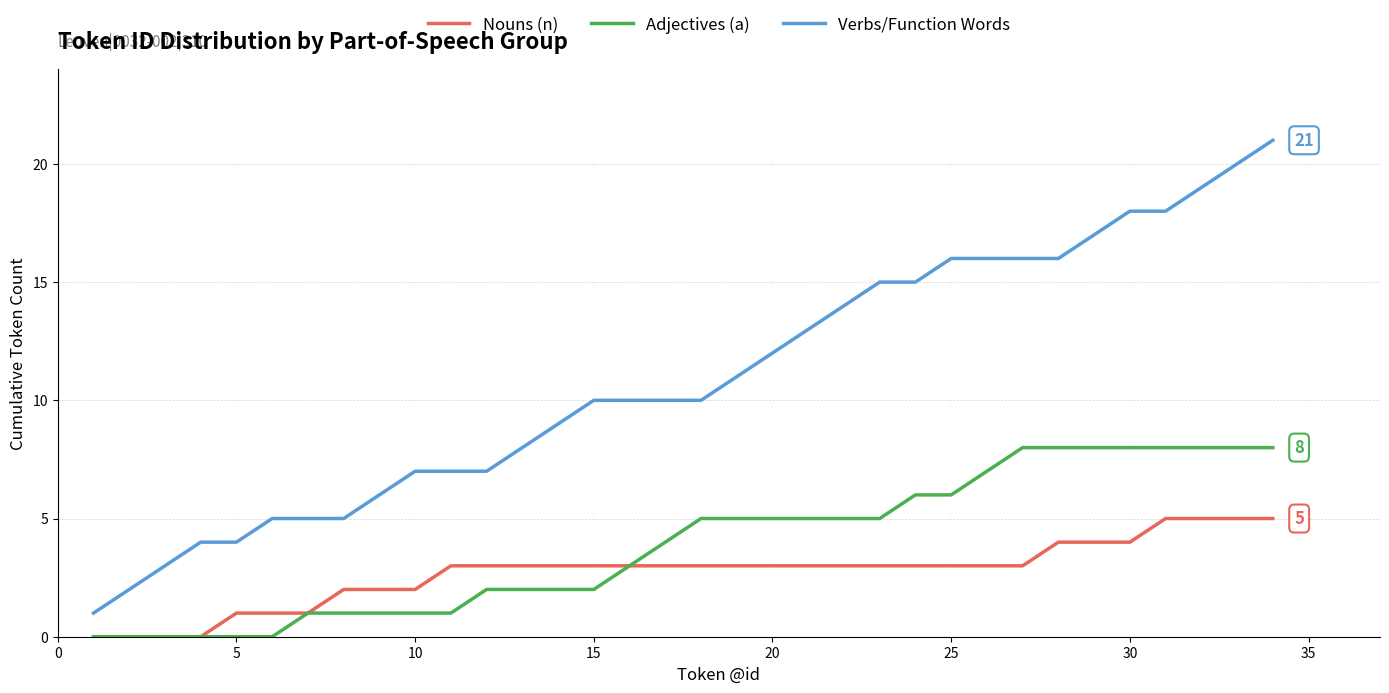

List the series in order of their peak value, highest first.

Verbs/Function Words, Adjectives (a), Nouns (n)